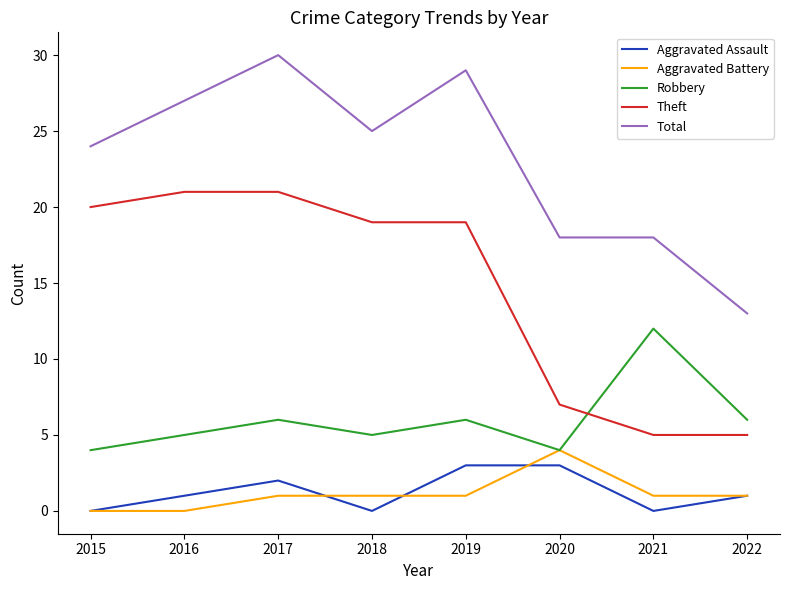

Reading left to right, transcribe all the data shown in this chart.

Aggravated Assault: 2015=0	2016=1	2017=2	2018=0	2019=3	2020=3	2021=0	2022=1
Aggravated Battery: 2015=0	2016=0	2017=1	2018=1	2019=1	2020=4	2021=1	2022=1
Robbery: 2015=4	2016=5	2017=6	2018=5	2019=6	2020=4	2021=12	2022=6
Theft: 2015=20	2016=21	2017=21	2018=19	2019=19	2020=7	2021=5	2022=5
Total: 2015=24	2016=27	2017=30	2018=25	2019=29	2020=18	2021=18	2022=13